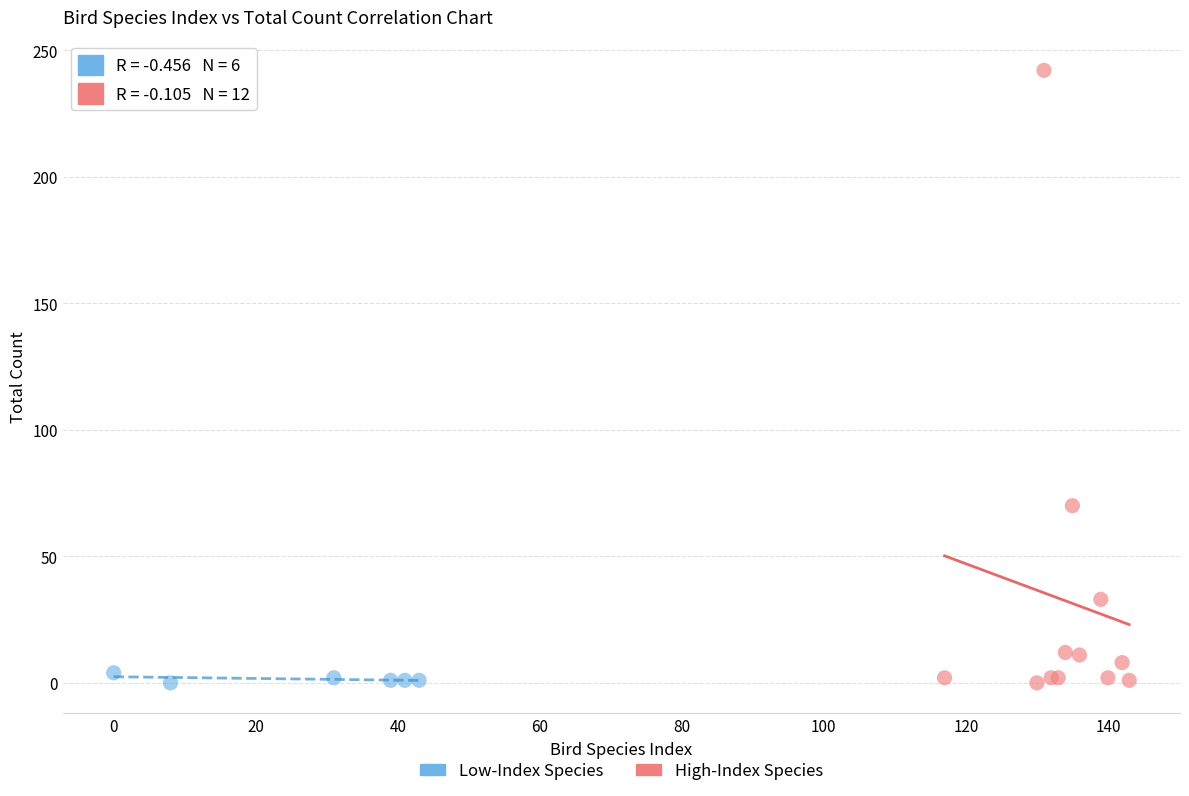

Which series has the widest spread of Y values?

High-Index Species